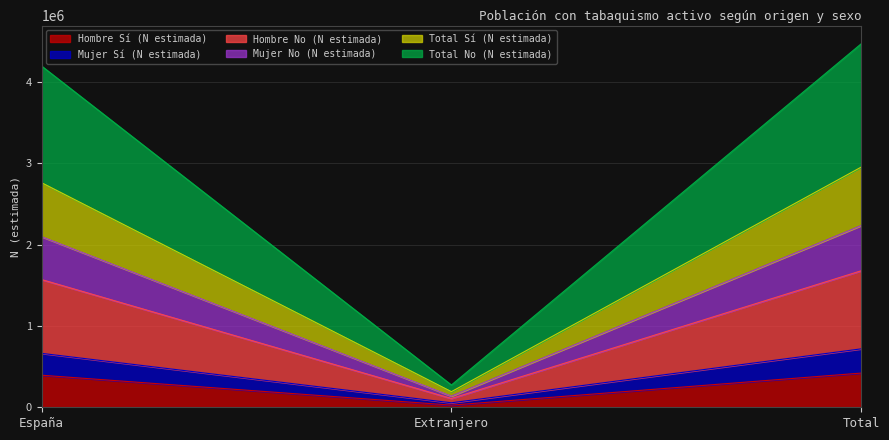

The Mujer Sí (N estimada) series shows 663243 at España. True or false?

True